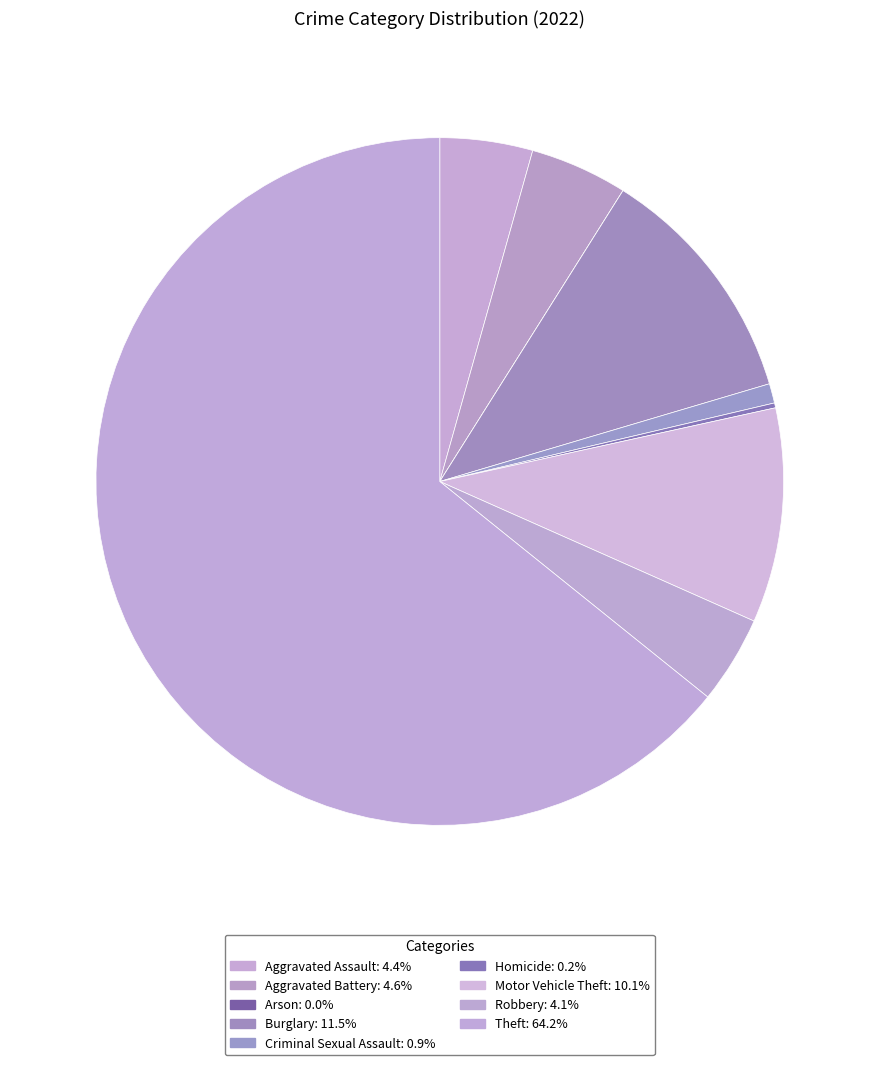

How many segments does this pie chart have?

9